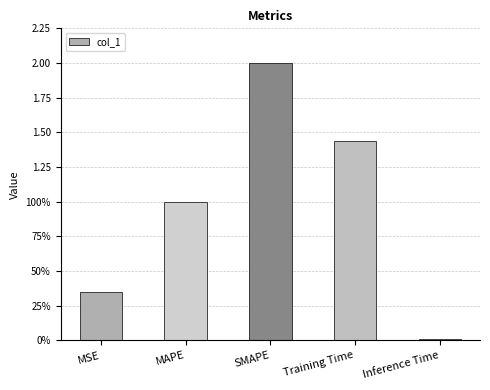

What value does the data have at Training Time?

1.4